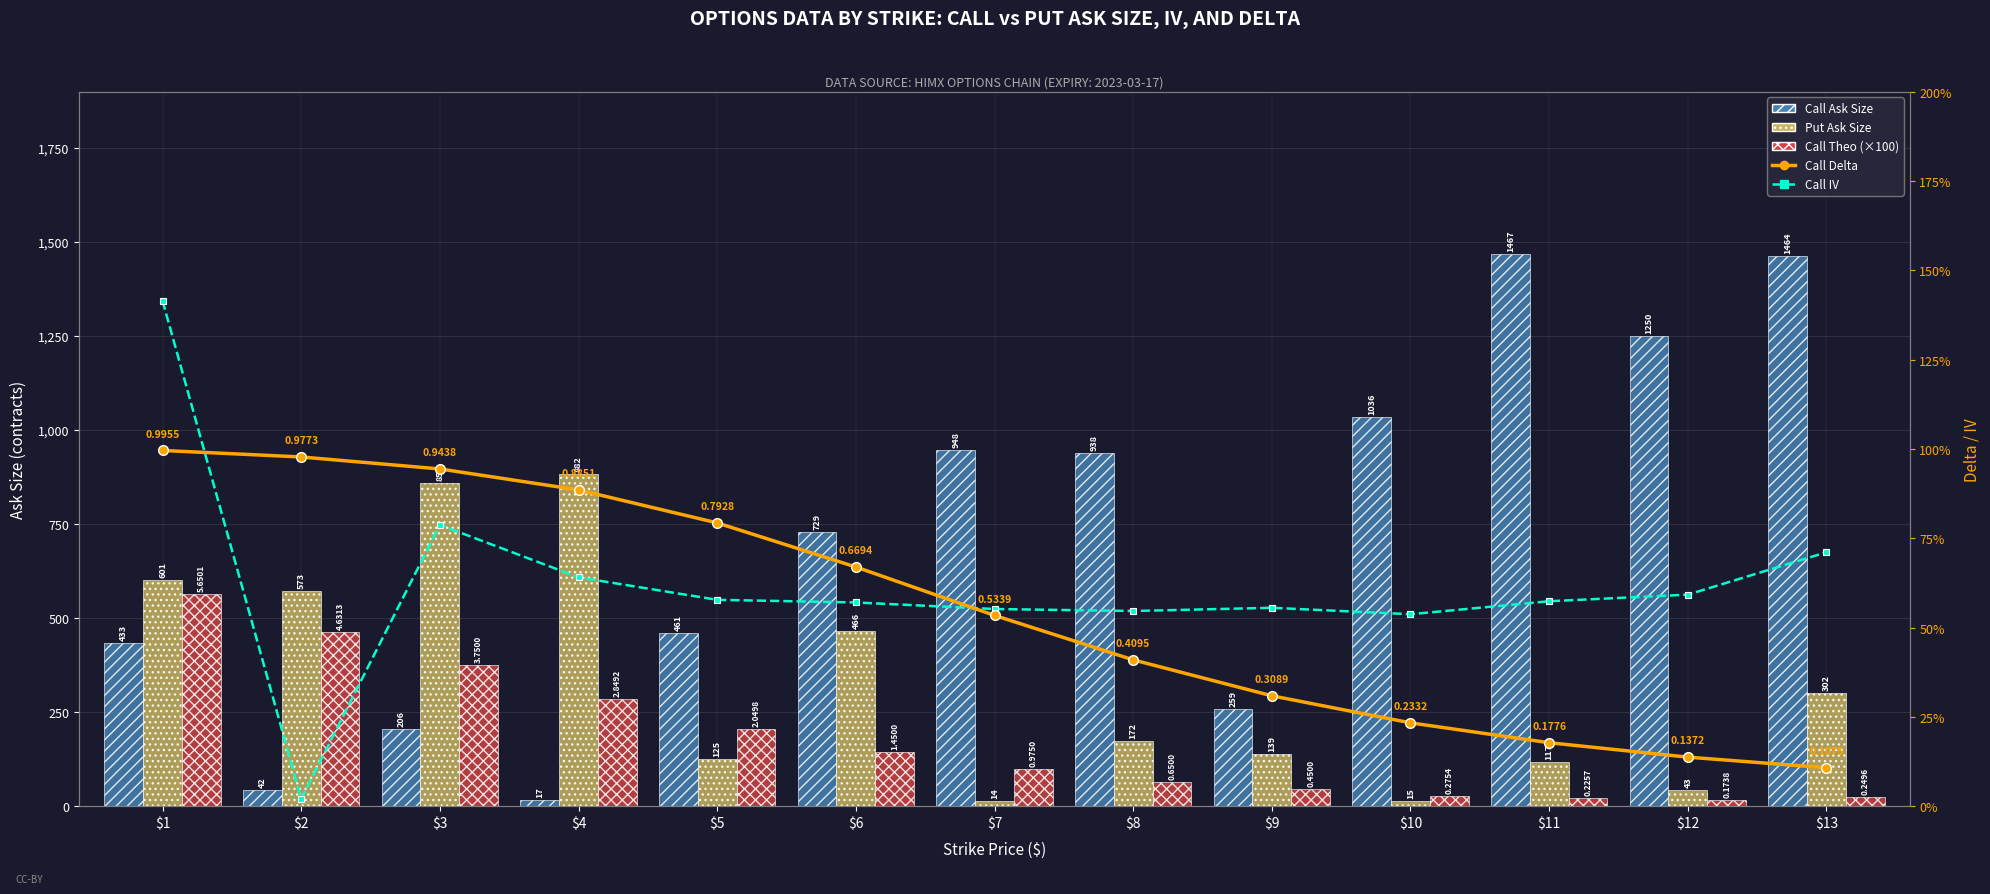

What is the difference between the highest and lowest values at $12?

1249.9